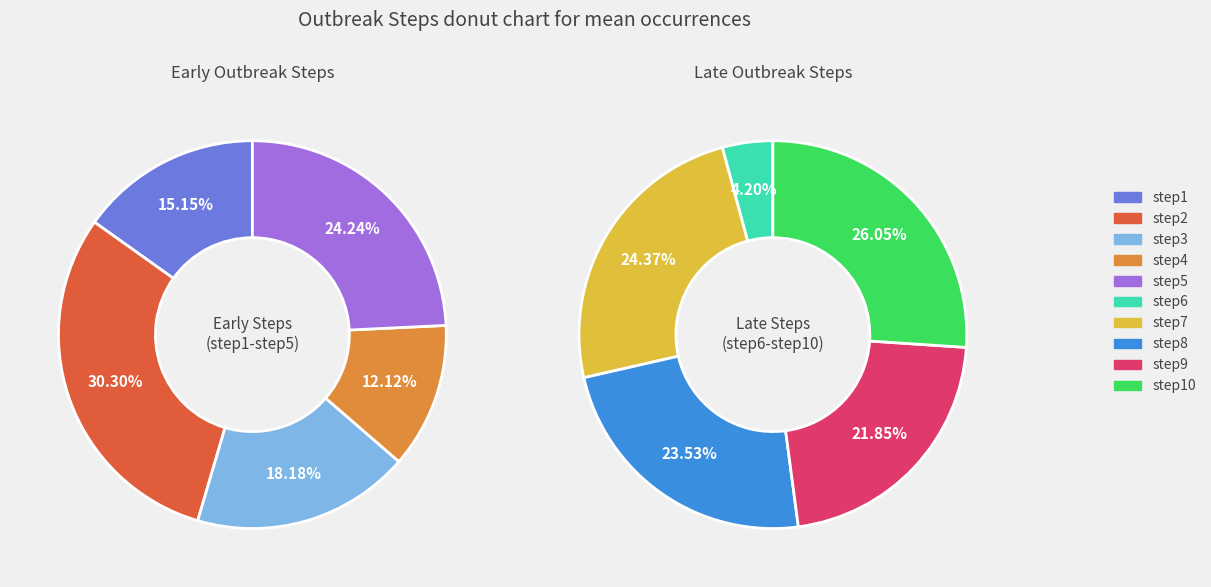

How many slices are in this pie chart?

10